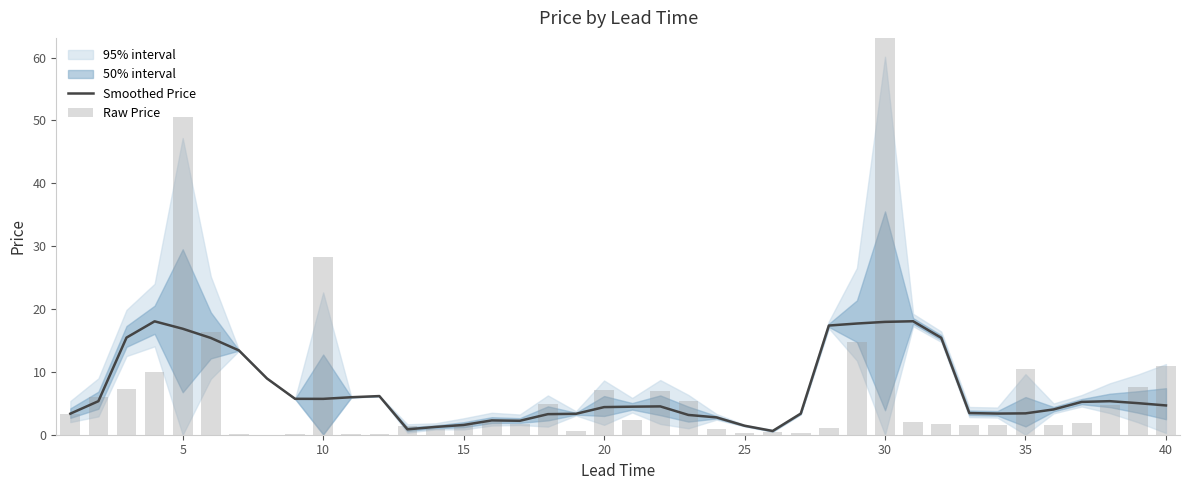

Which series has the widest spread of values?

Raw Price